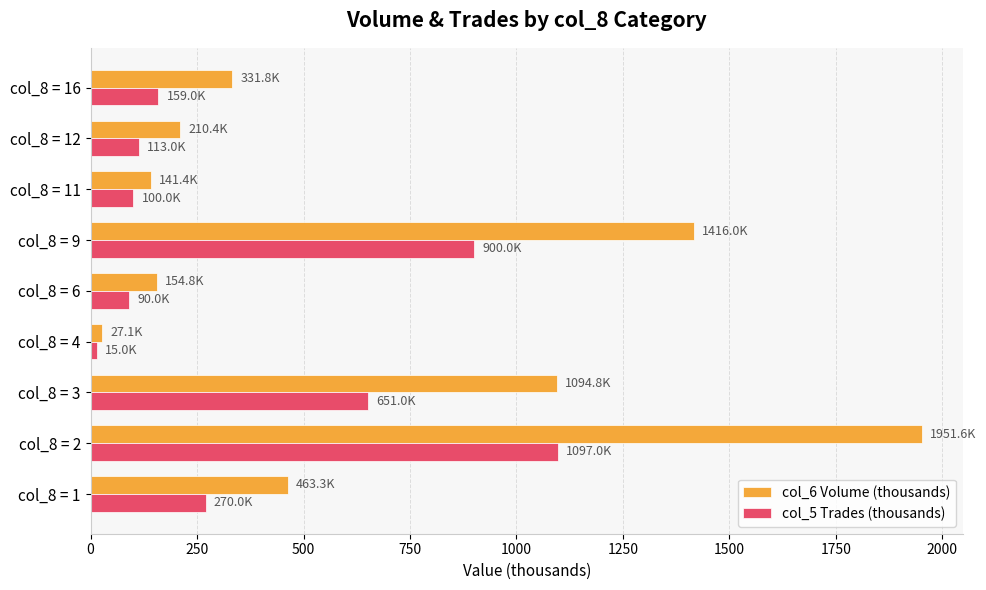

Count the number of categories in the chart.

9